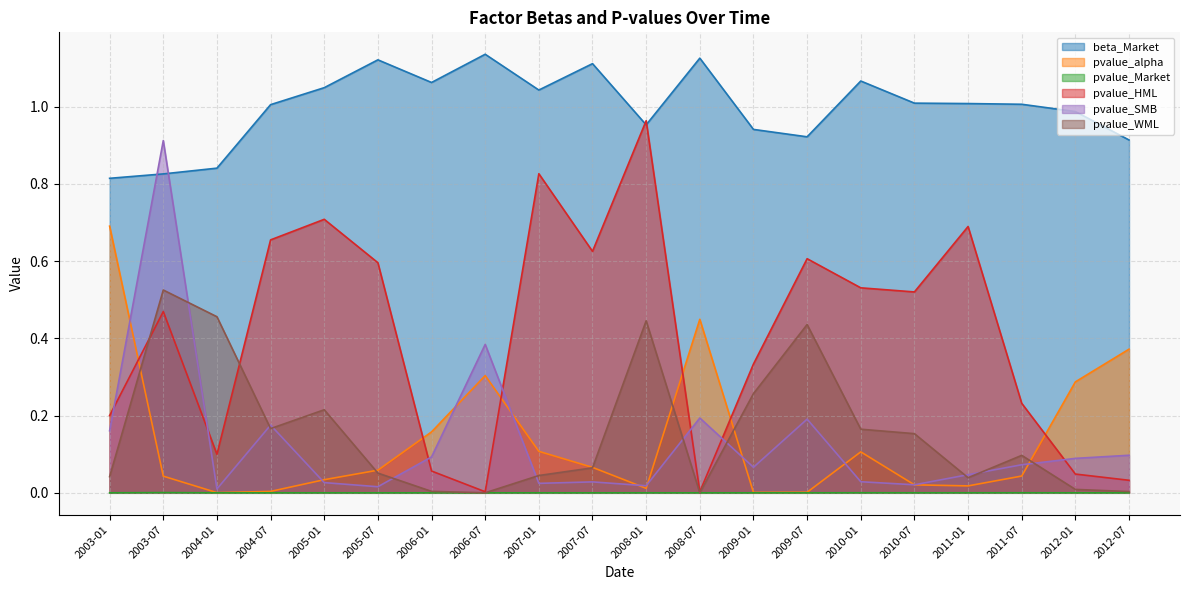

True or false: pvalue_alpha has a value of 0.0 at 2011-07.

True